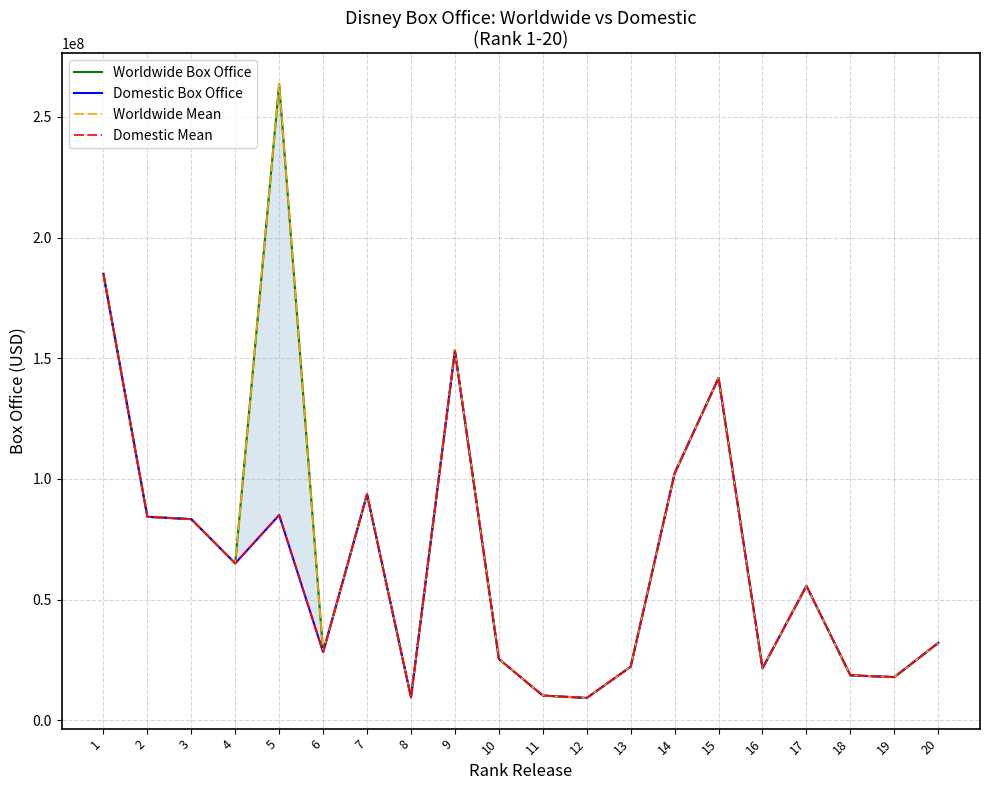

What is the difference between the Domestic Mean values at 15 and 13?

119660647